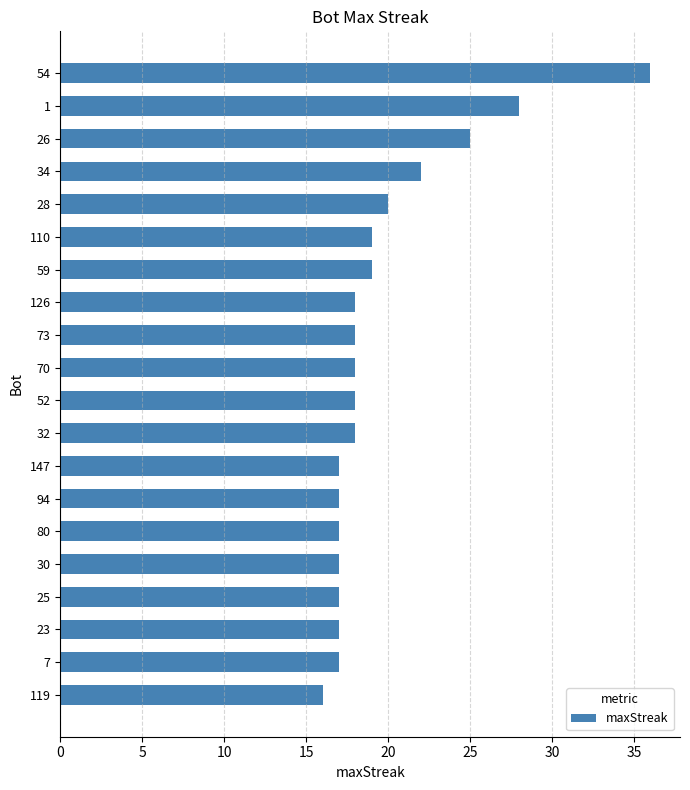

What is the label of the 11th bar from the bottom?

70